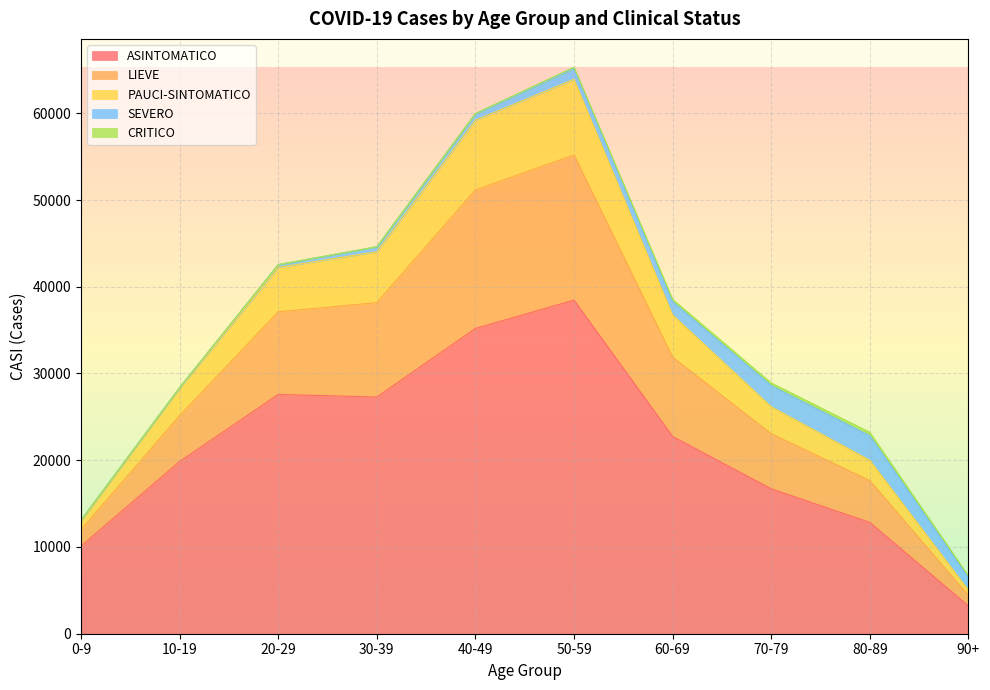

At which label does ASINTOMATICO reach its peak?

50-59